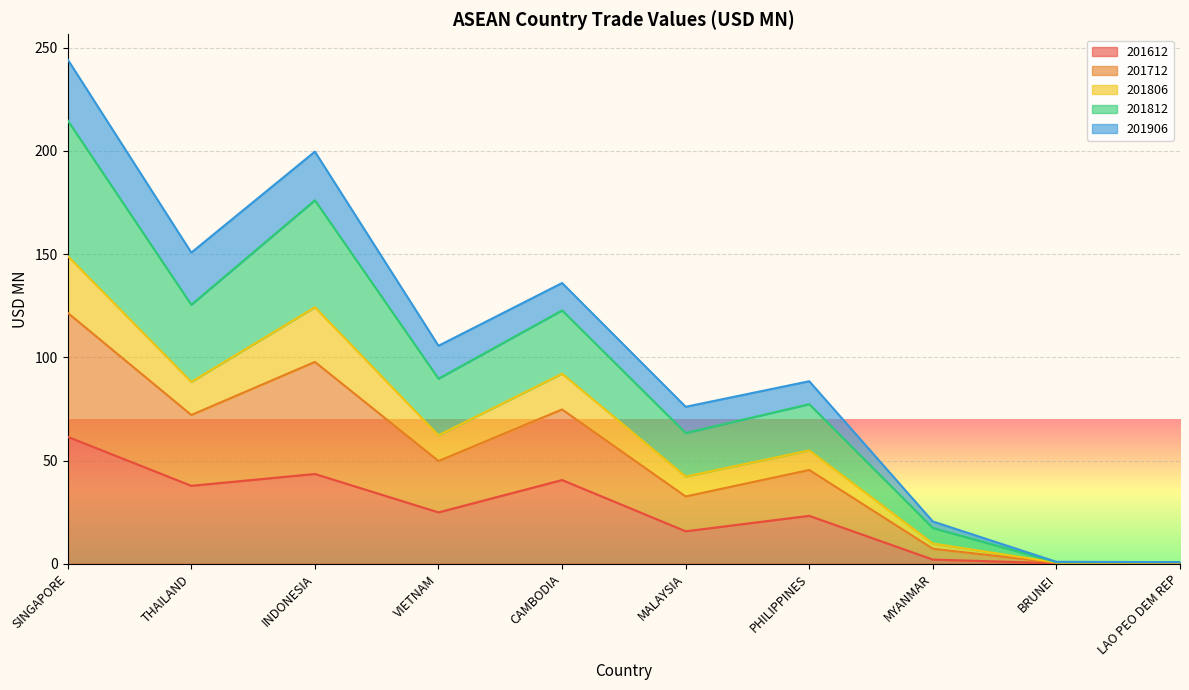

Which has a higher value, CAMBODIA or THAILAND?

CAMBODIA